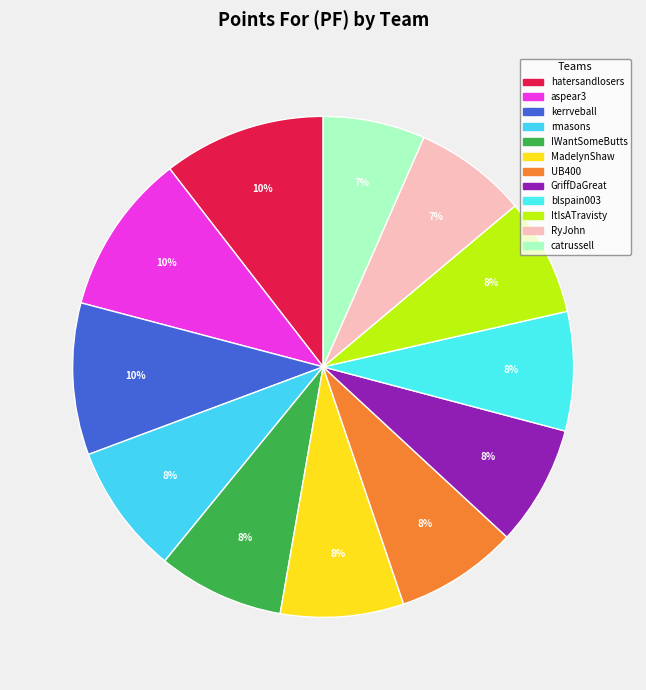

Do RyJohn and catrussell together represent more than half of the pie?

No